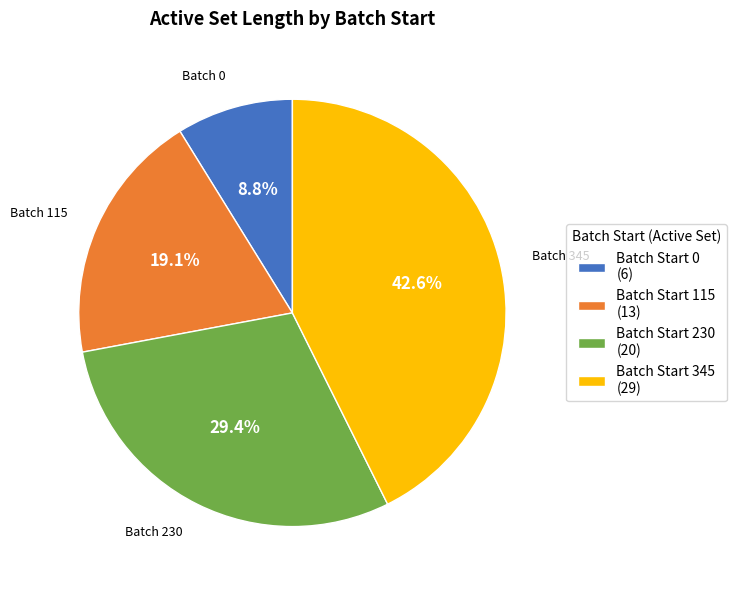

What is the total percentage of Batch Start 0 (6) and Batch Start 115 (13)?

27.9%